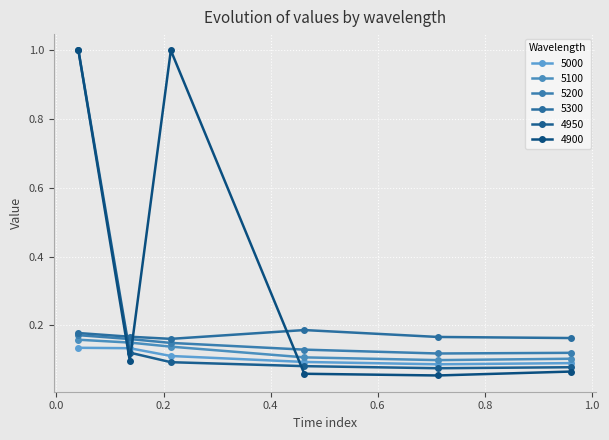

What are all the series names shown in the legend?

5000, 5100, 5200, 5300, 4950, 4900